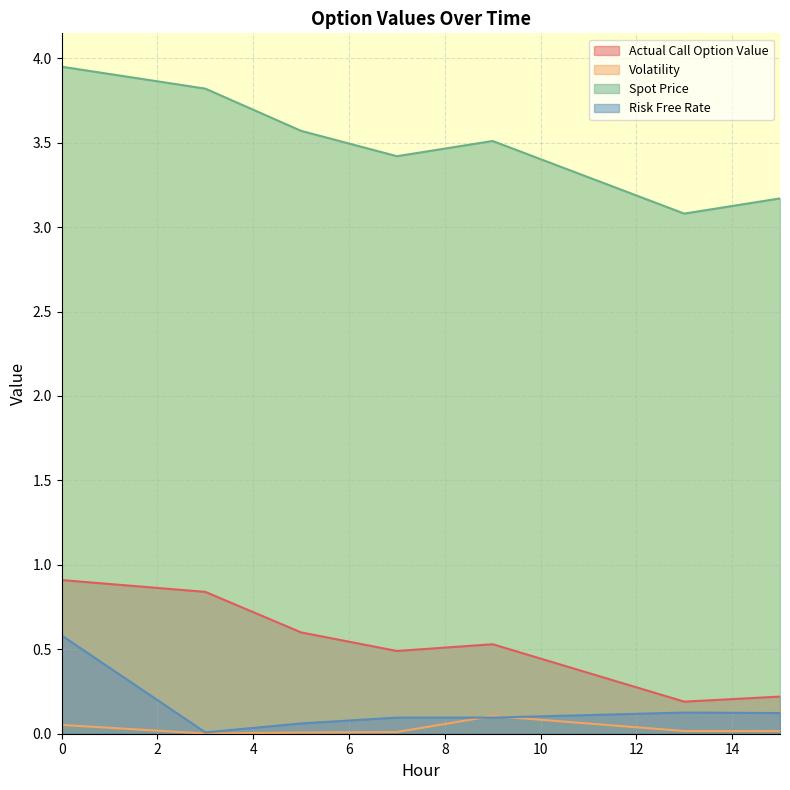

At which category does Risk Free Rate reach its first local peak?

13.0